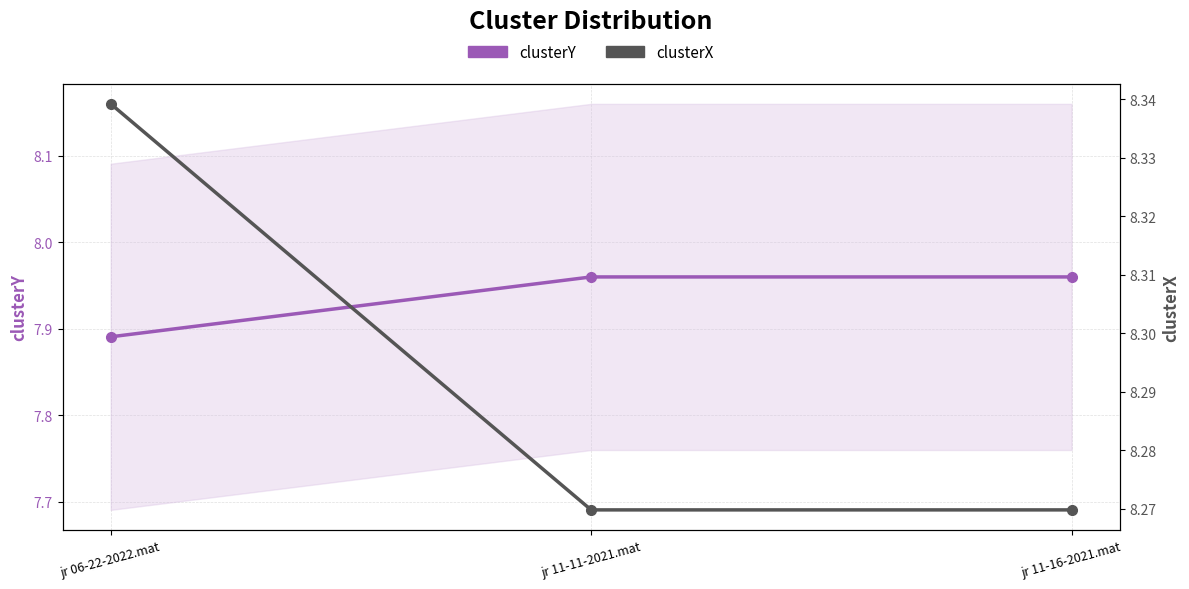

What are all the series names shown in the legend?

clusterY, clusterX